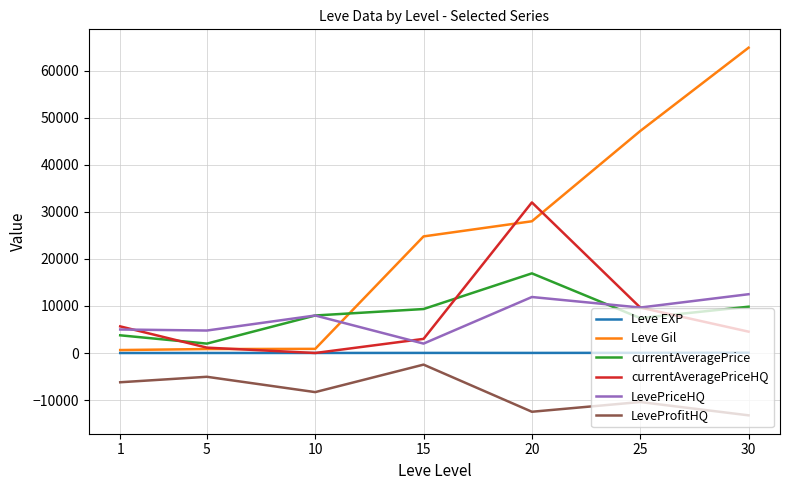

How many interior local valleys does the currentAveragePriceHQ series have?

1